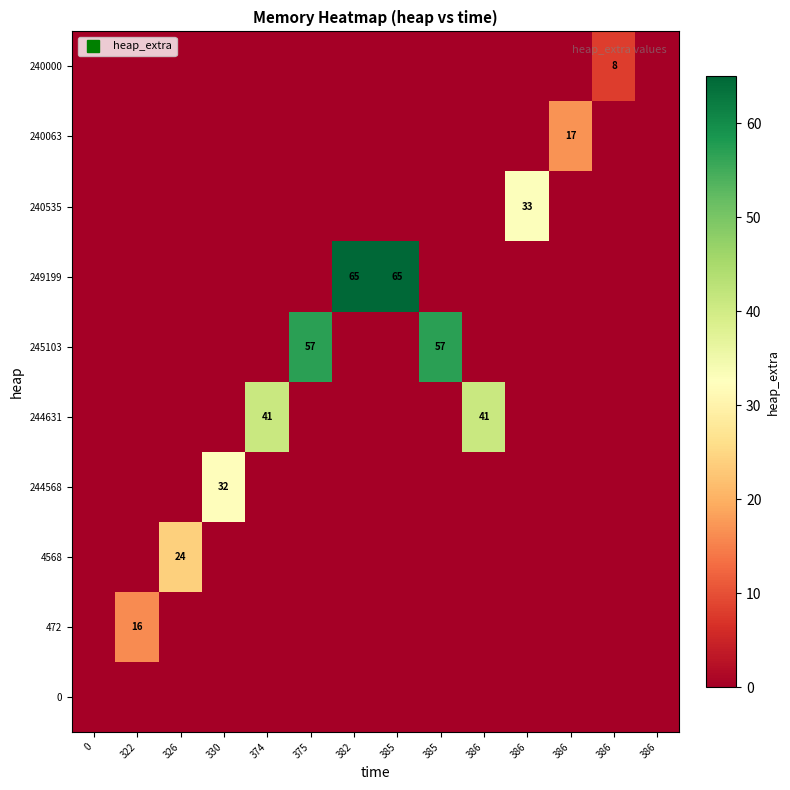

Between 382 and 322, which is larger?

382